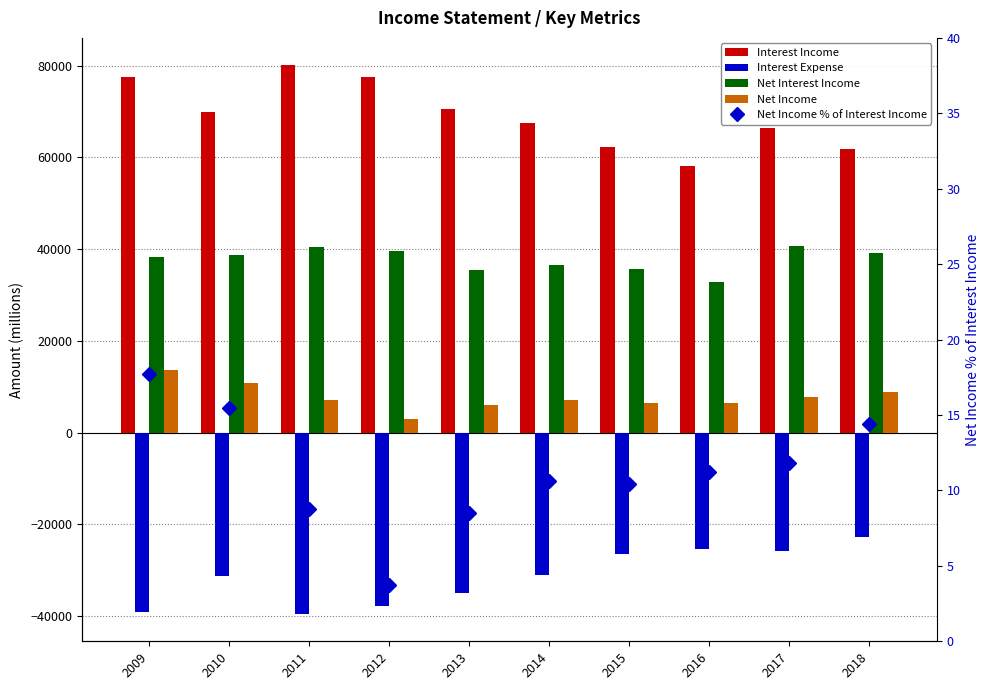

What is the approximate value of Interest Income at 2017?

66321.0